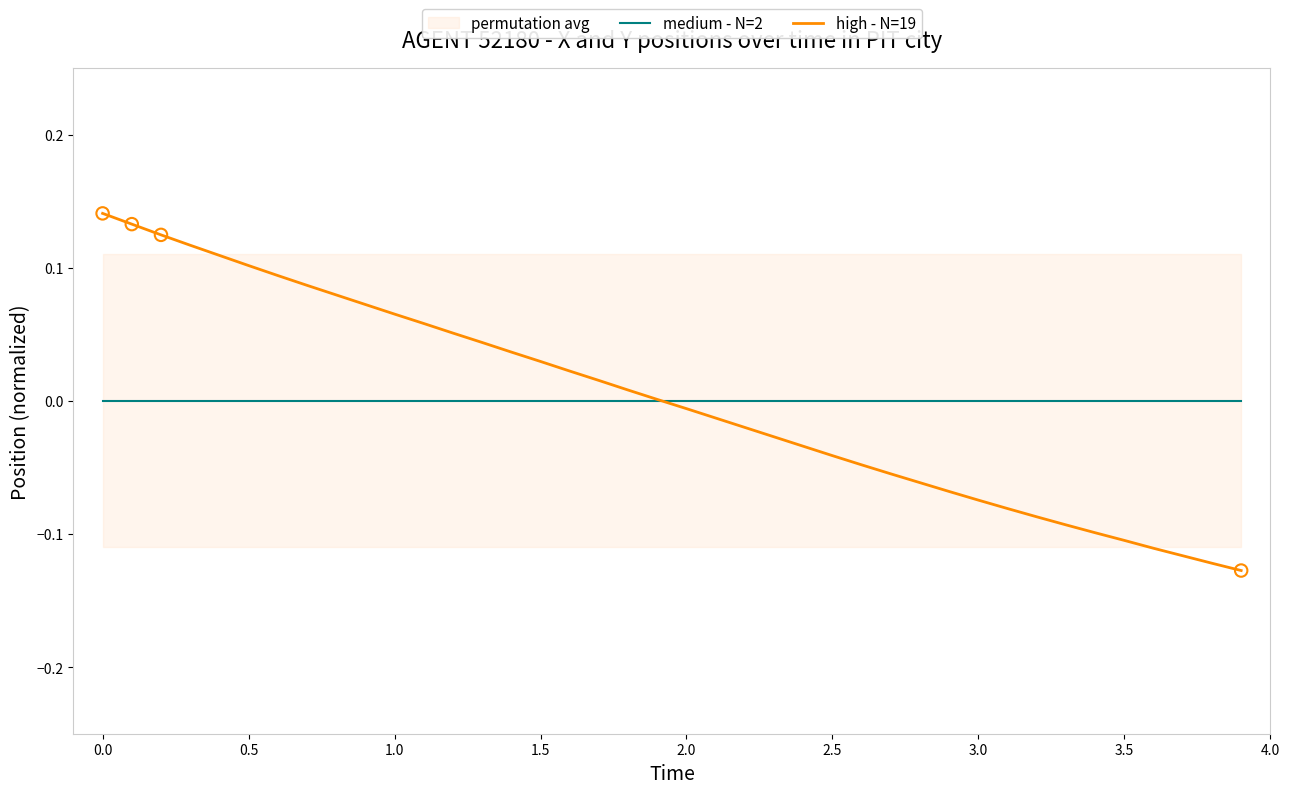

Which series has the largest total across all categories?

medium - N=2